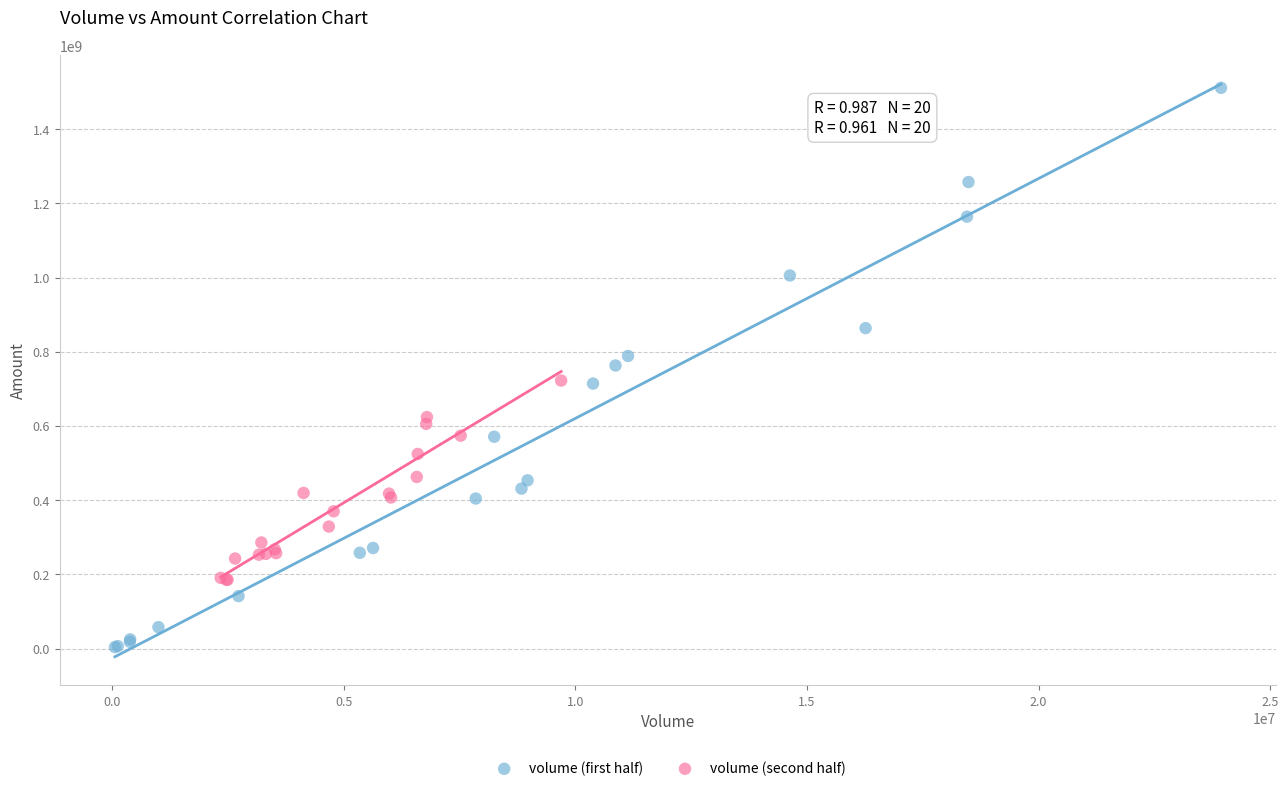

Which series reaches the minimum Y coordinate?

volume (first half)